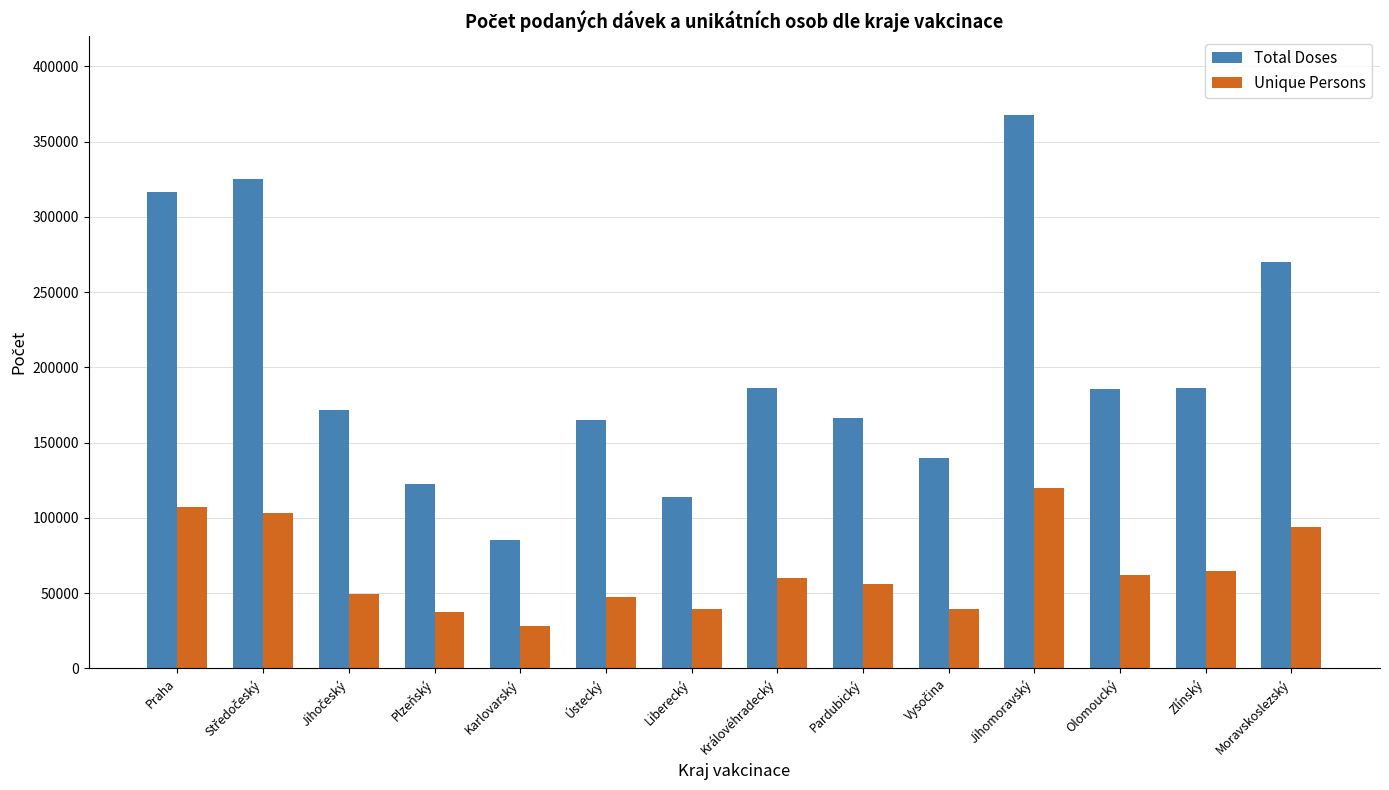

What is the total value across all series at Zlínský?

251278